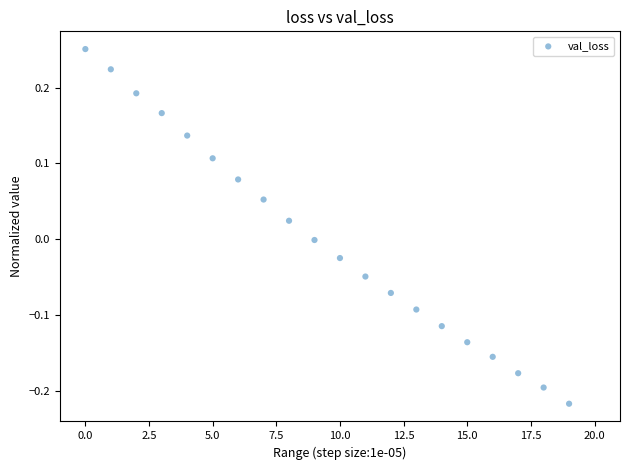

What is the range of Y values (max minus min)?

0.5